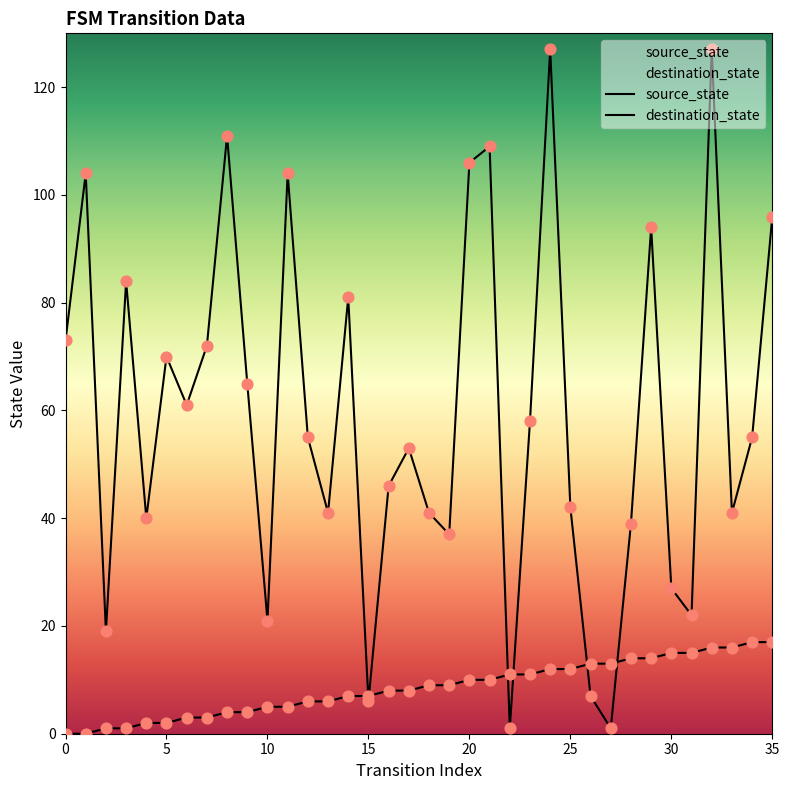

Which series contains the lowest Y value?

source_state